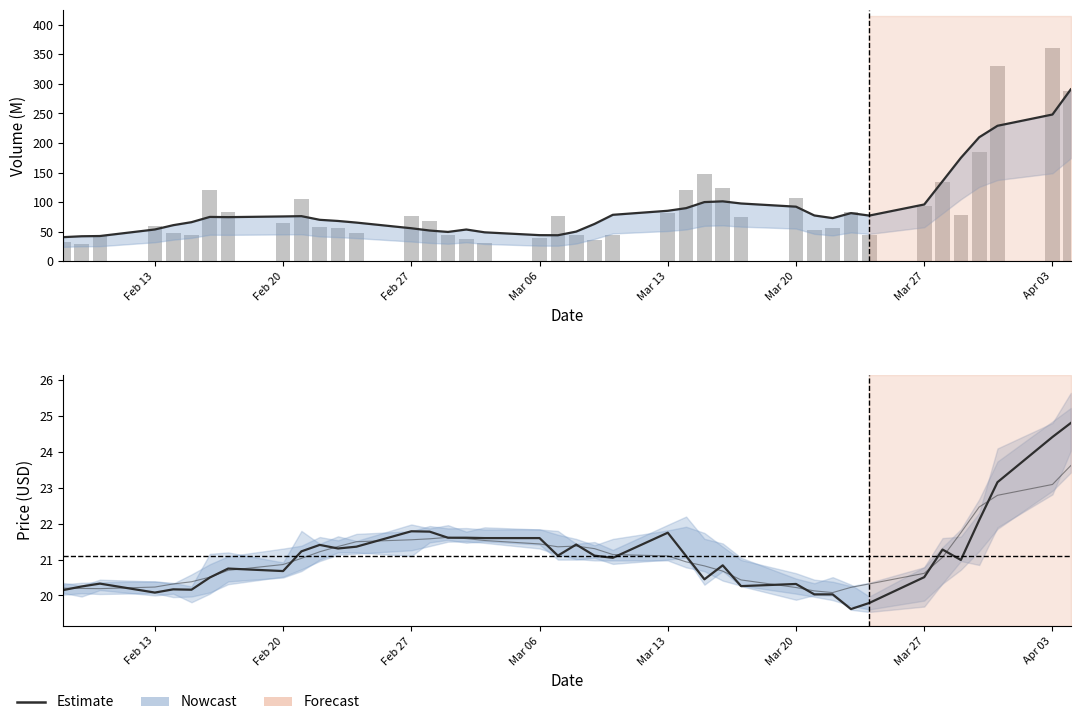

Rank the series by their maximum value, from highest to lowest.

volume, close (smoothed), close